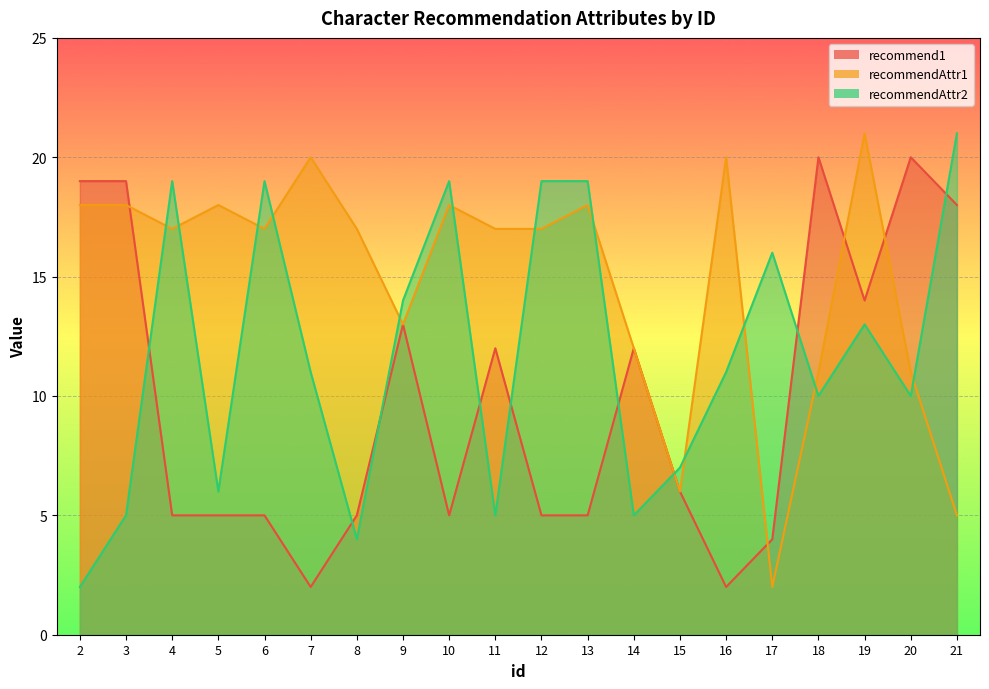

Reading left to right, extract all data points from this chart.

recommend1: 2=19	3=19	4=5	5=5	6=5	7=2	8=5	9=13	10=5	11=12	12=5	13=5	14=12	15=6	16=2	17=4	18=20	19=14	20=20	21=18
recommendAttr1: 2=18	3=18	4=17	5=18	6=17	7=20	8=17	9=13	10=18	11=17	12=17	13=18	14=12	15=6	16=20	17=2	18=11	19=21	20=11	21=5
recommendAttr2: 2=2	3=5	4=19	5=6	6=19	7=11	8=4	9=14	10=19	11=5	12=19	13=19	14=5	15=7	16=11	17=16	18=10	19=13	20=10	21=21